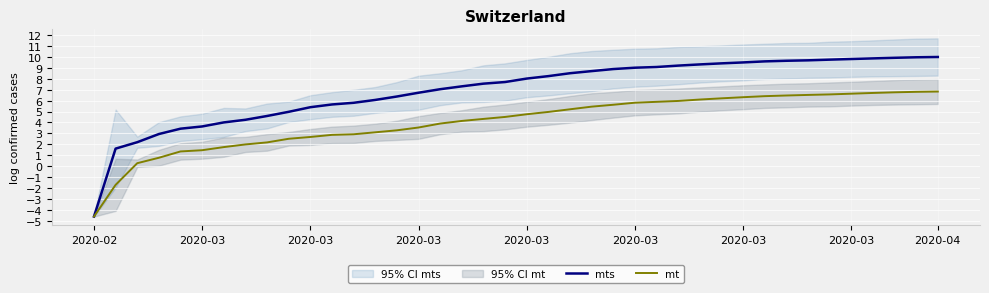

The mts series shows 13.7 at 36. True or false?

False